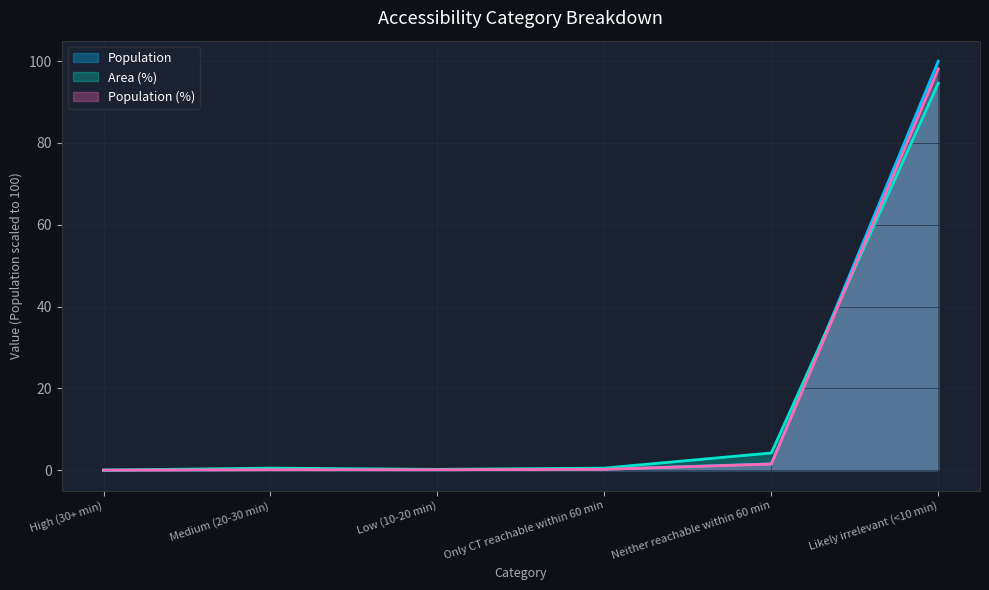

True or false: Population and Population (%) cross at least once.

False